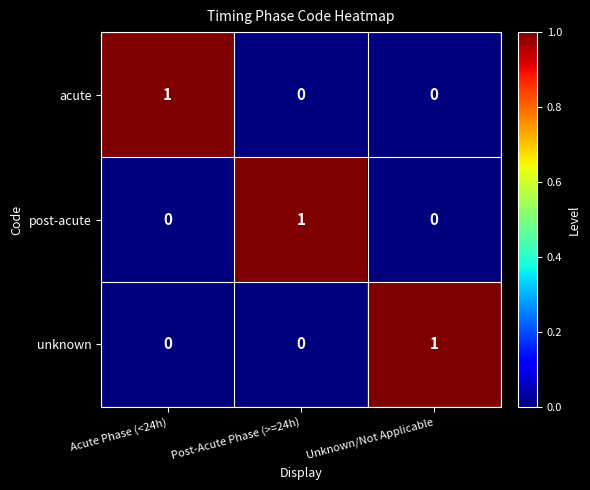

Count the unknown values in the range 0 to 1.

3